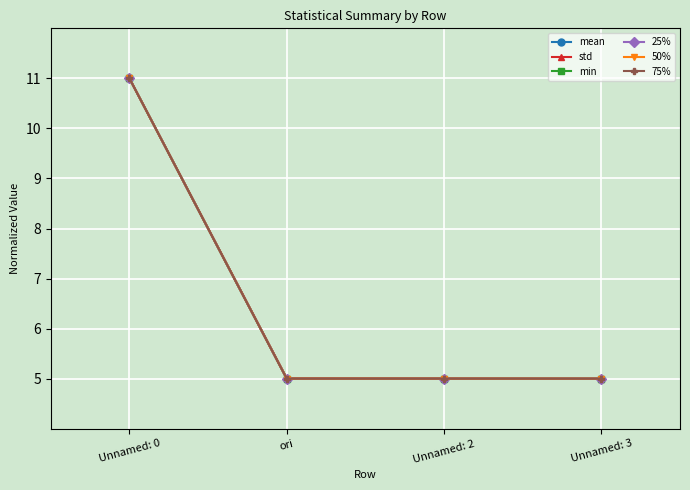

True or false: min has a value of 6.9 at Unnamed: 0.

False